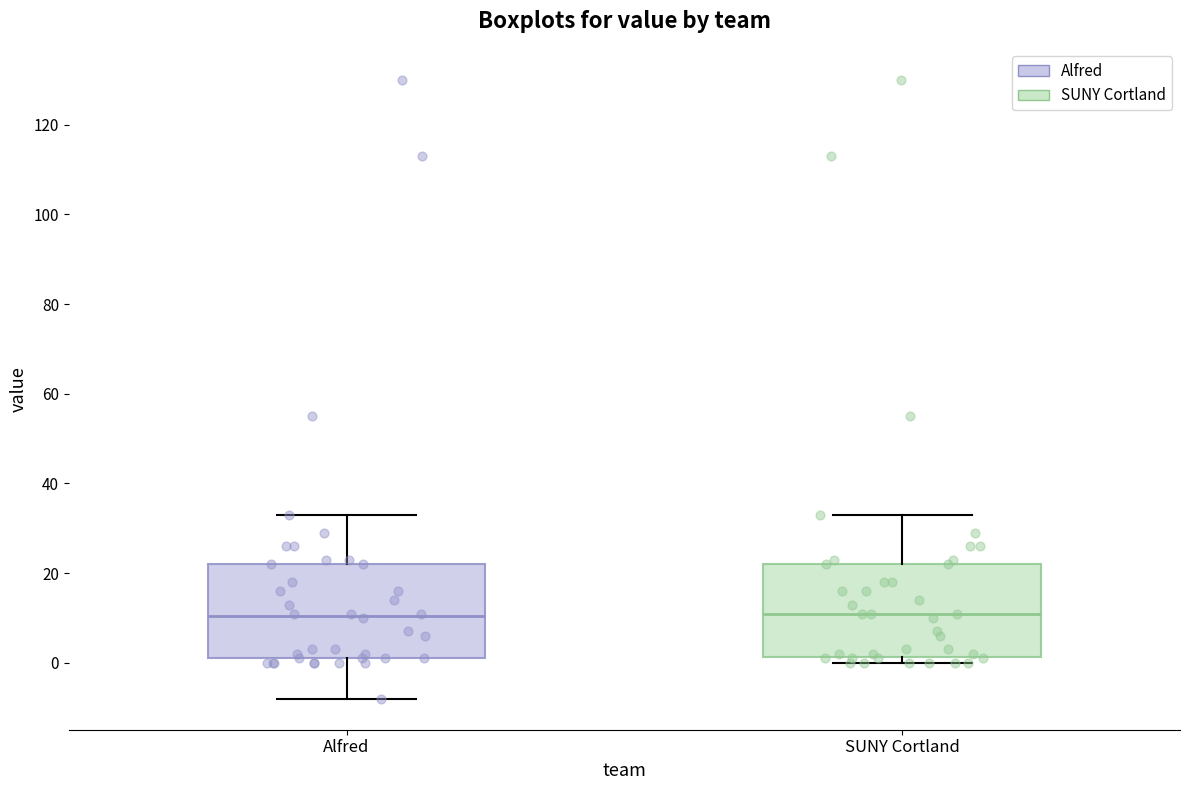

Reading left to right, read every box against the y-axis: the position of its median line, the range the box covers, and the ends of its whiskers. The values are not printed on the chart, so give them approximately, as read against the axis.

Alfred: median 10, box 2 to 22, whiskers -8 to 34
SUNY Cortland: median 12, box 2 to 22, whiskers 0 to 34